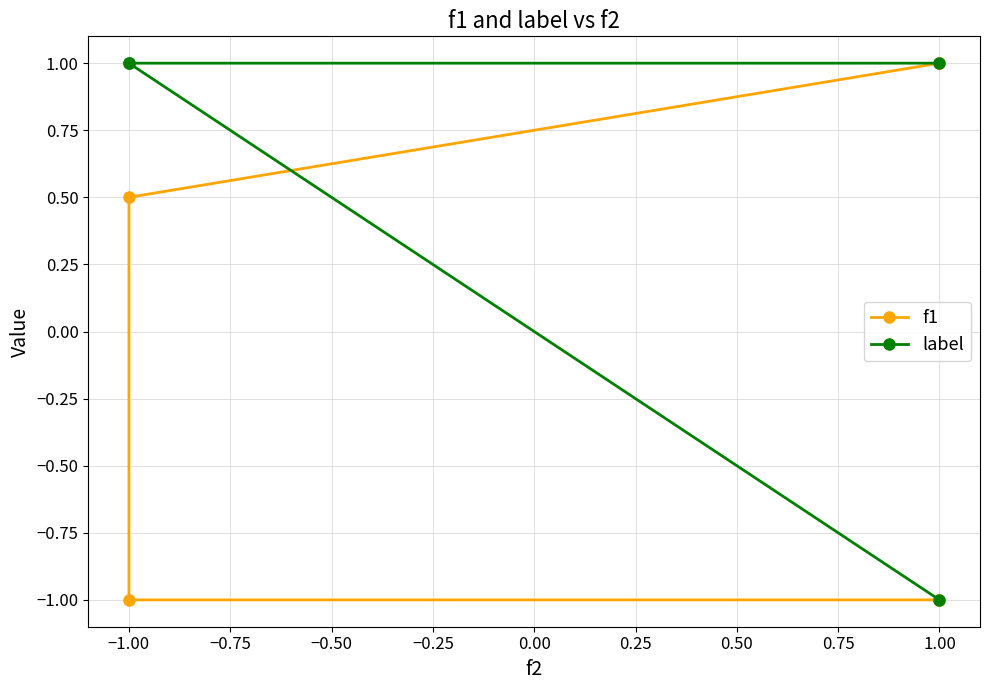

What is the minimum value for f1?

-1.0